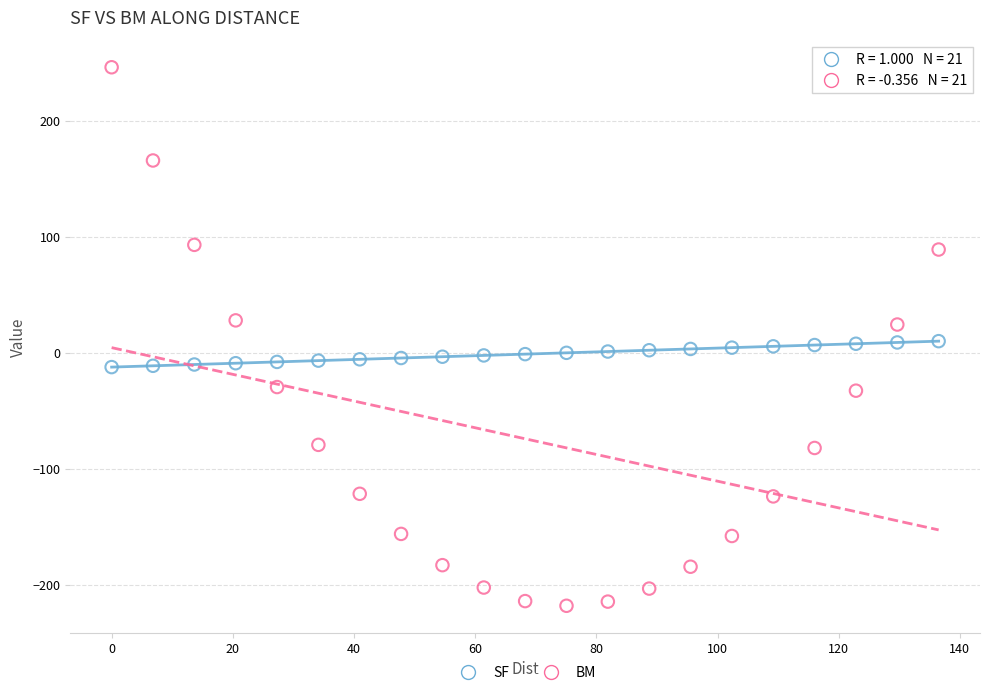

What are all the series names shown in the legend?

SF, BM